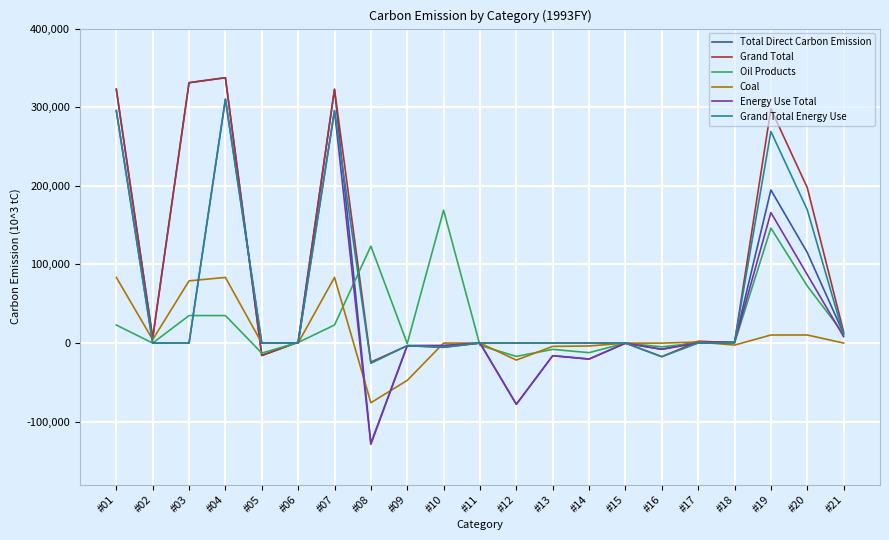

Is the value of Oil Products at #17 greater than the value of Total Direct Carbon Emission at #20?

No